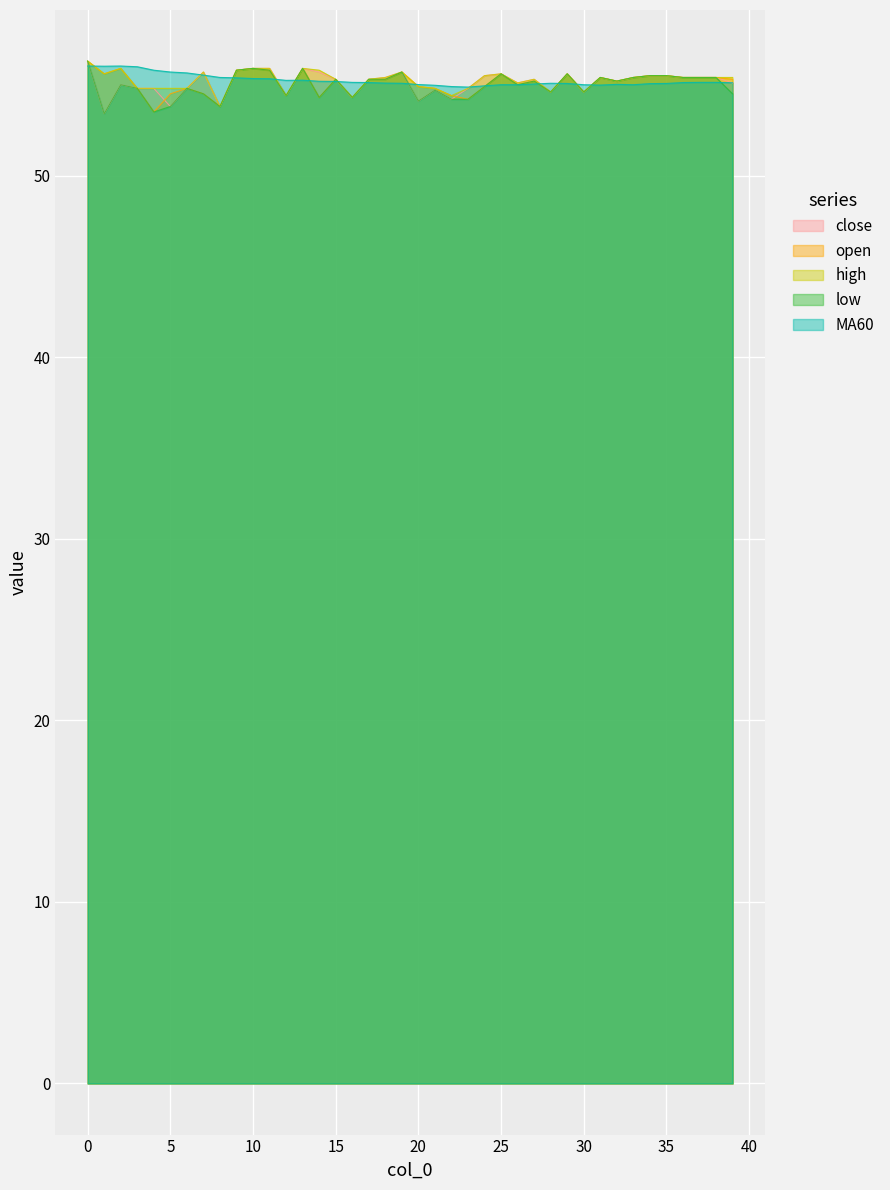

What are all the series names shown in the legend?

close, open, high, low, MA60